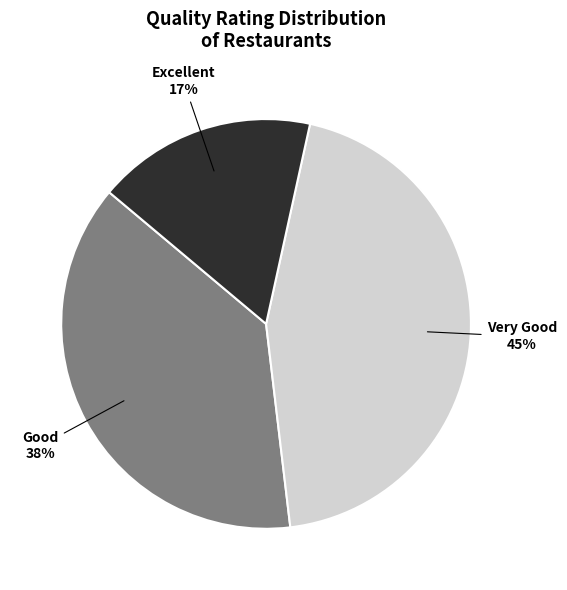

Does Very Good account for over 50% of the chart?

No